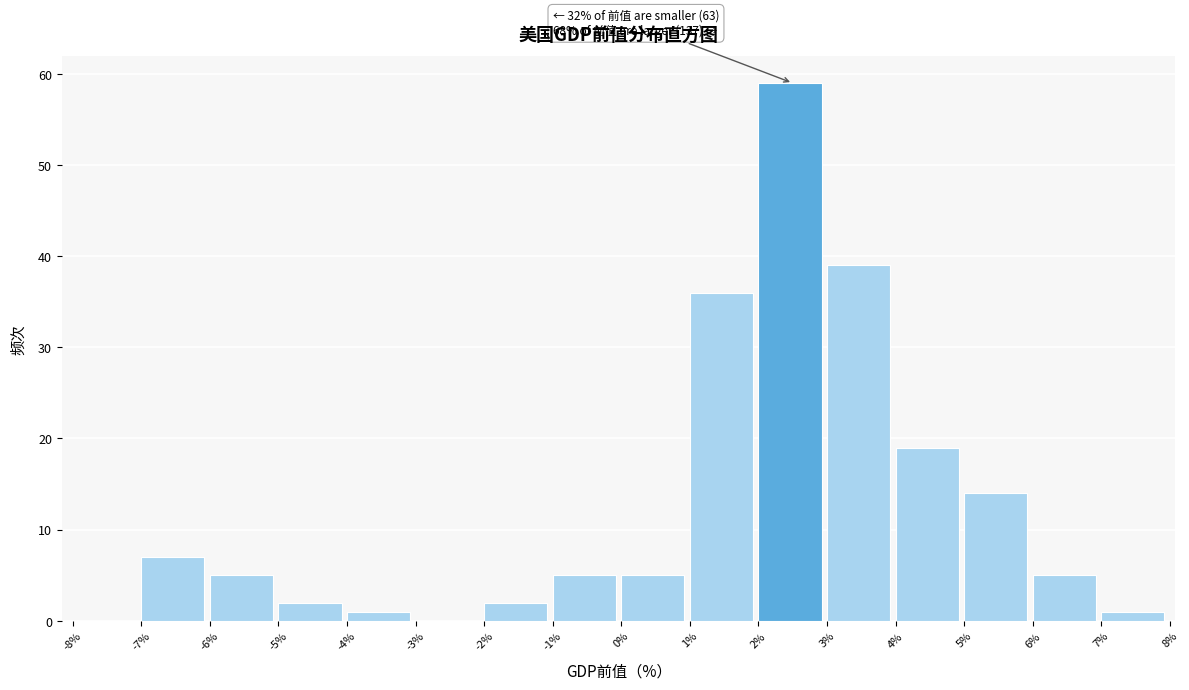

Which range on the x-axis has the tallest bar?

2% to 3%